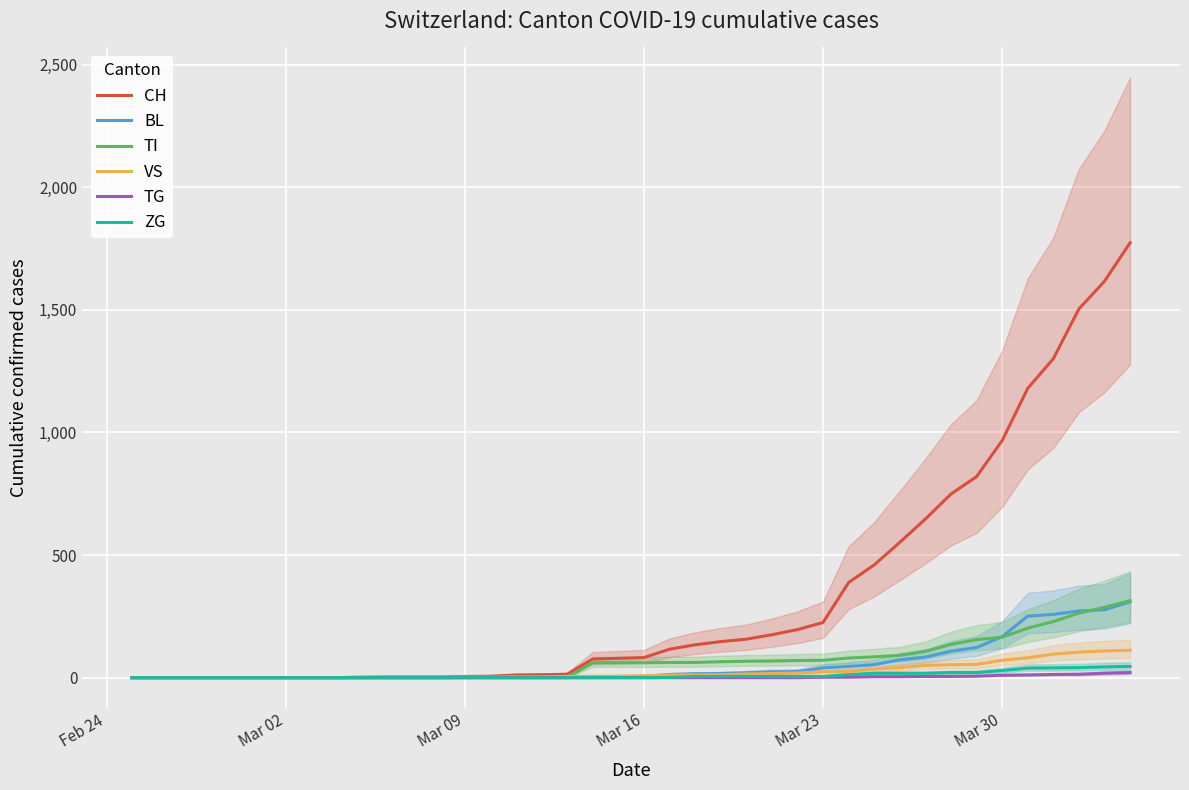

Between Mar 16 and Mar 02, which is larger?

Mar 16